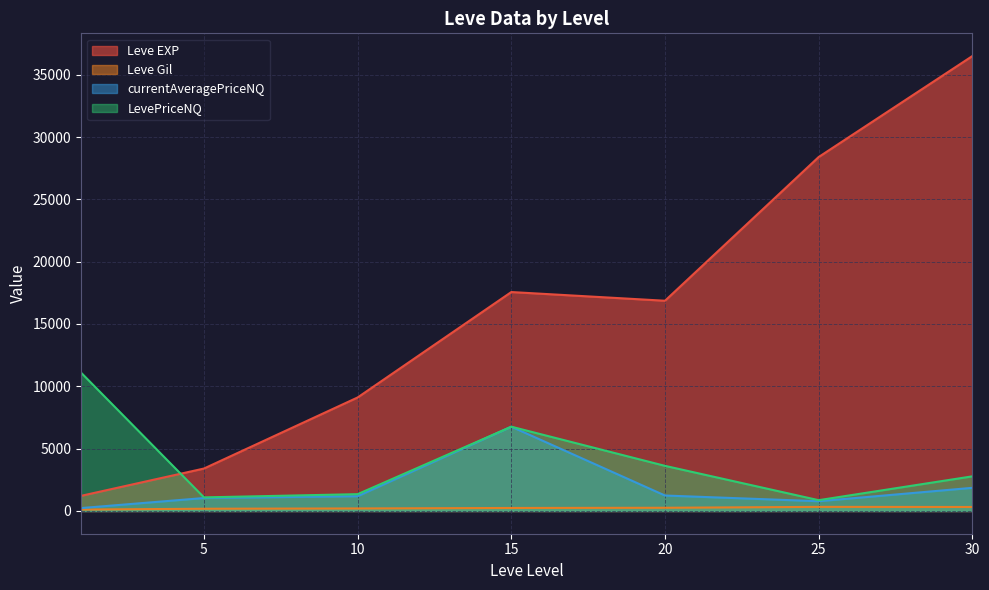

How many distinct data groups are displayed?

4